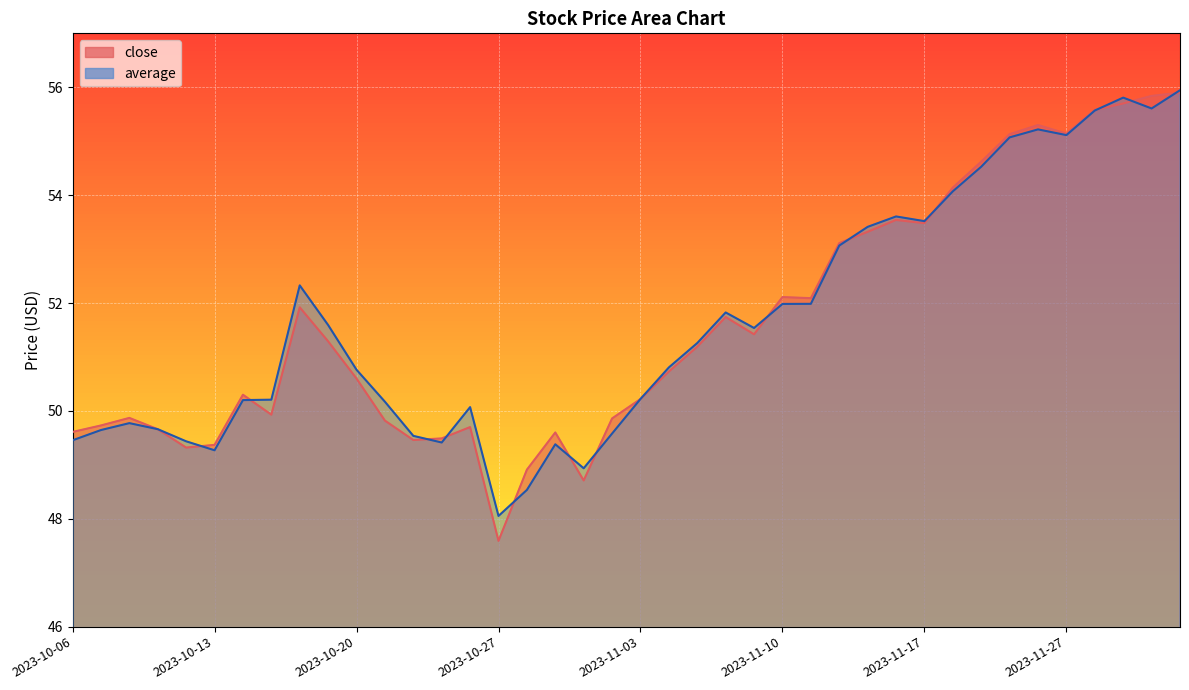

What are all the series names shown in the legend?

close, average